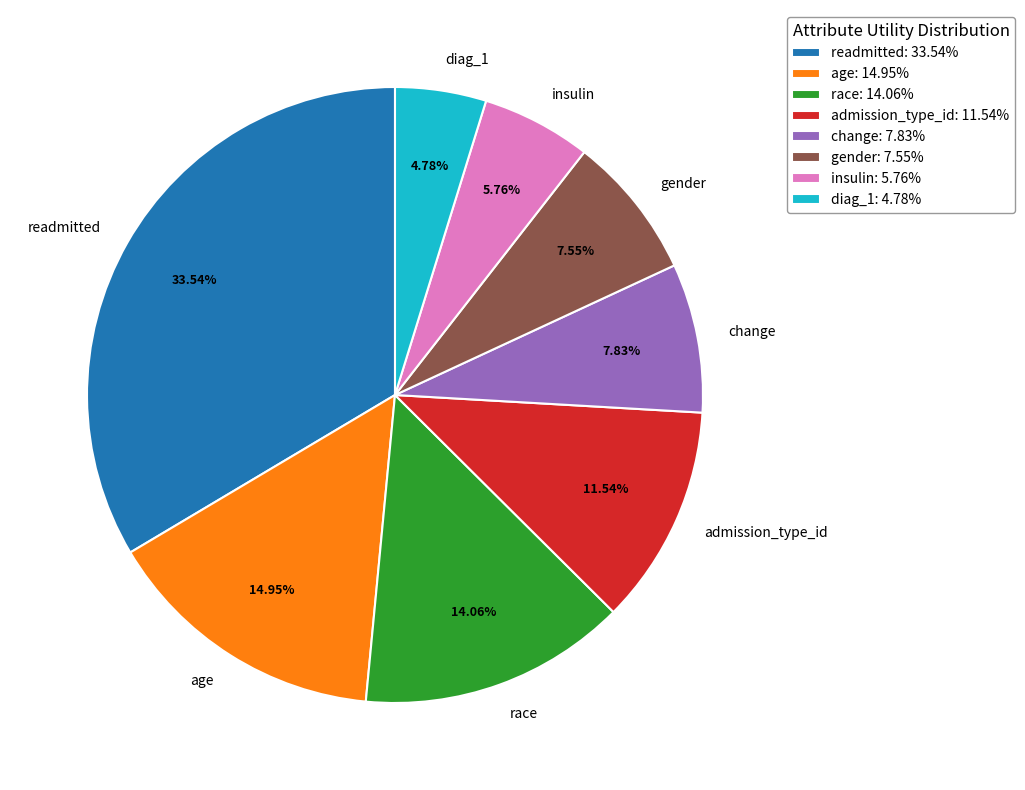

What percentage is the gender slice, to the nearest percent?

8%